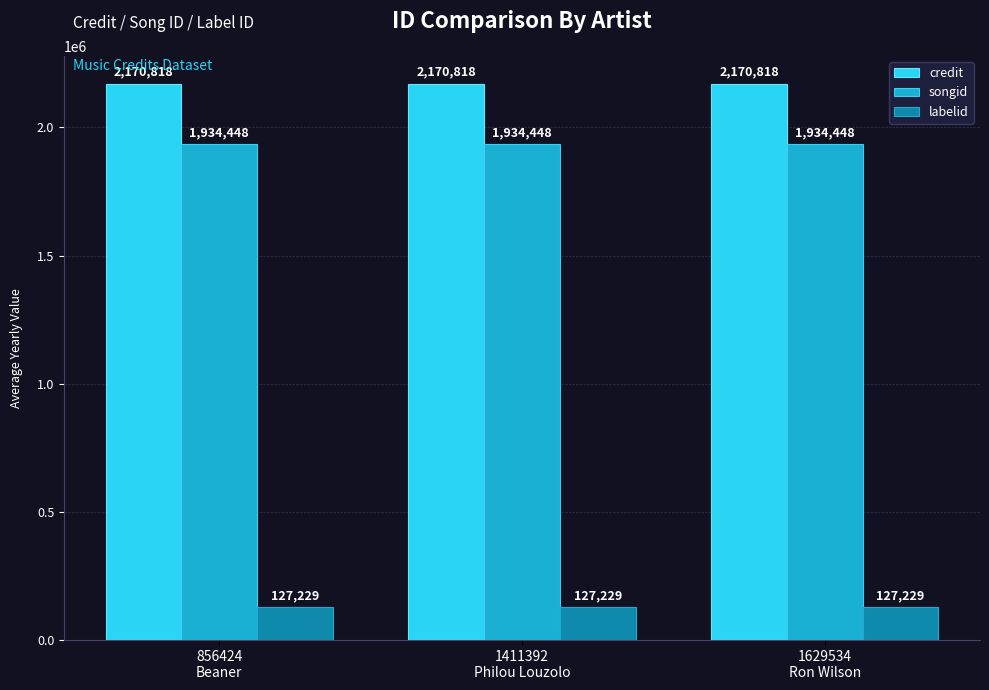

Reading right to left, transcribe all the data shown in this chart.

credit: 2170818	2170818	2170818
songid: 1934448	1934448	1934448
labelid: 127229	127229	127229